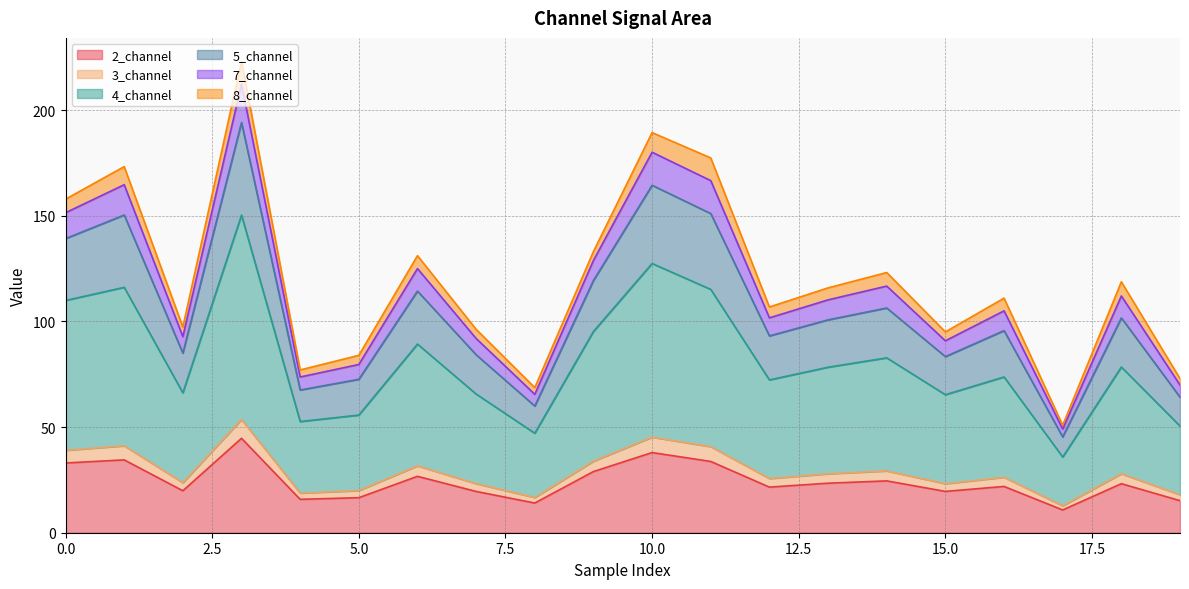

Does the chart have visible grid lines?

Yes